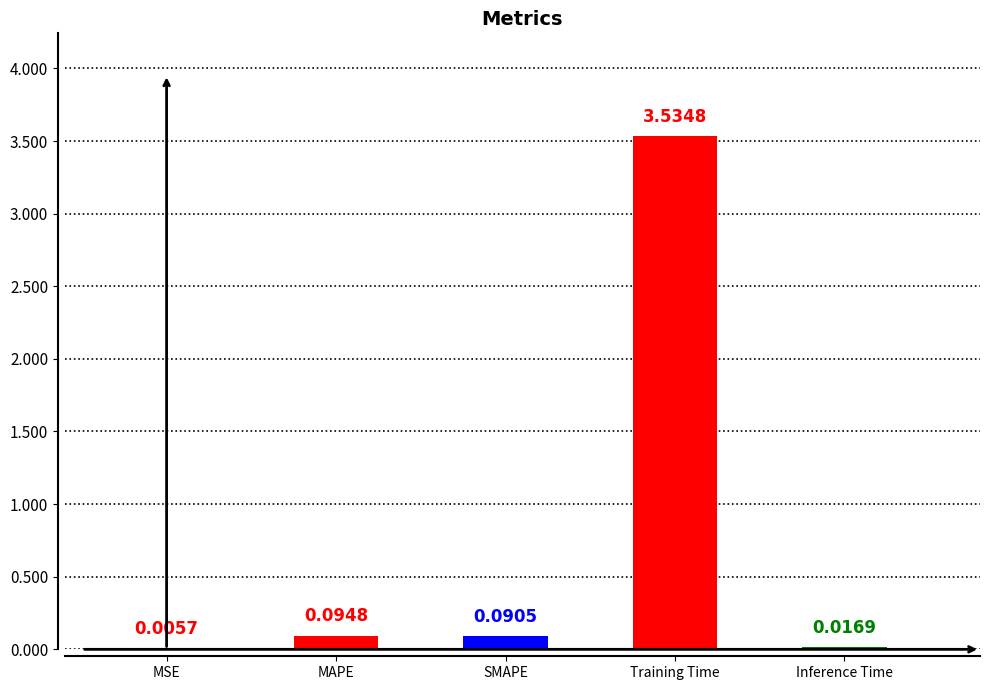

Which has a higher value, SMAPE or Training Time?

Training Time